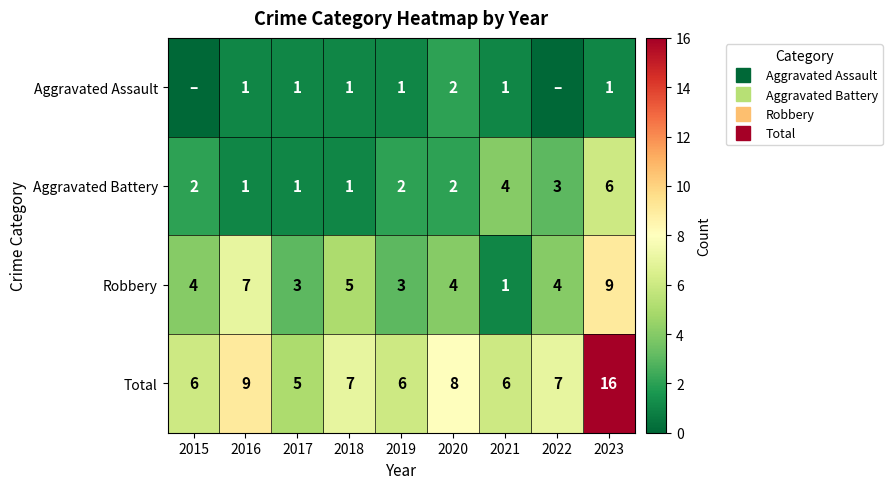

Which has a higher value, 2015 or 2018?

2018